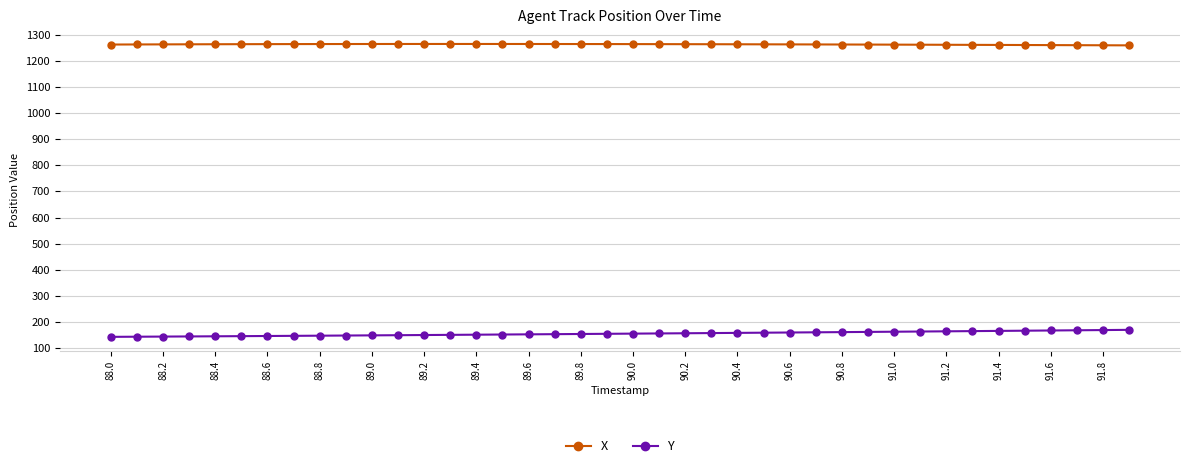

At how many categories does at least one series exceed 368?

40